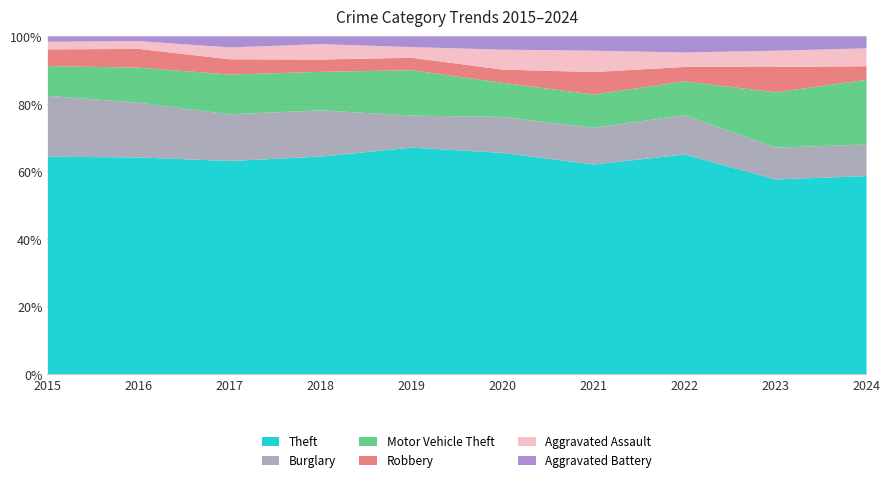

What is the total value across all series at 2018?

100.0